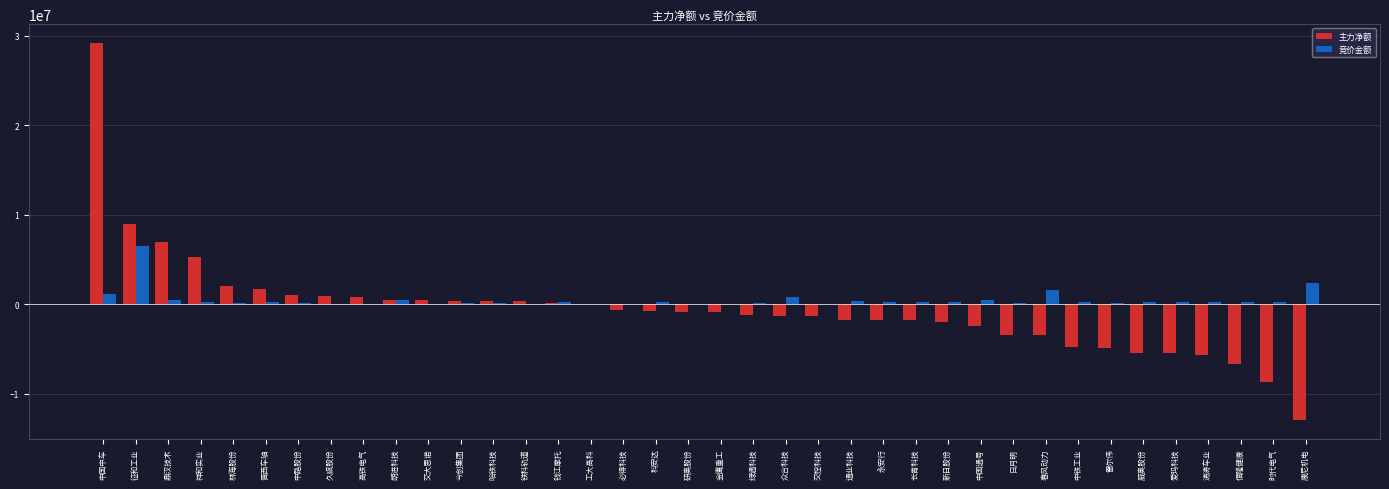

At which category is the sum across all series the highest?

中国中车